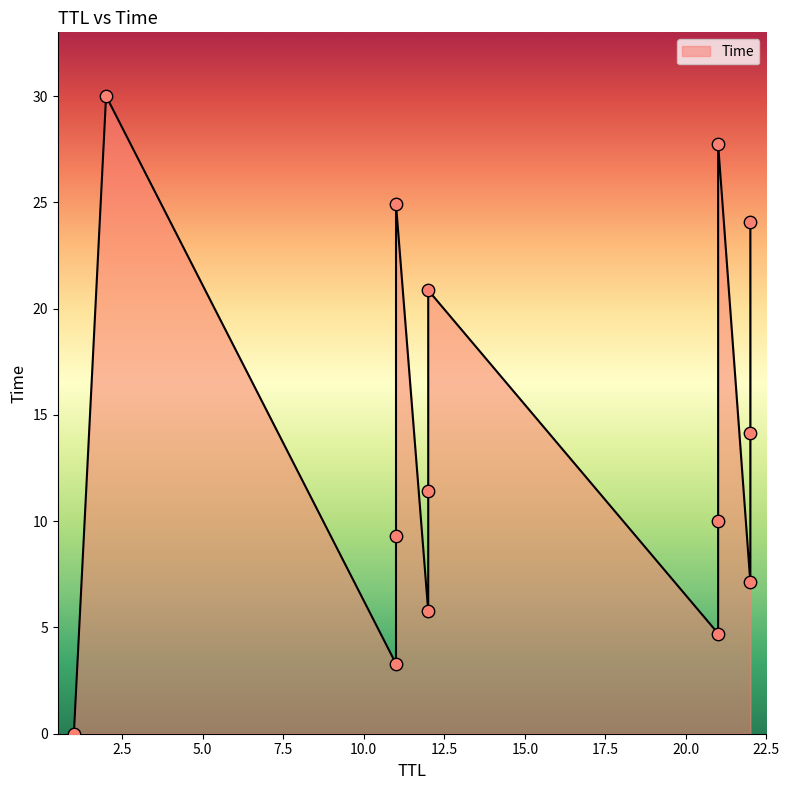

What is the change in value from 21 to 12?

+16.2